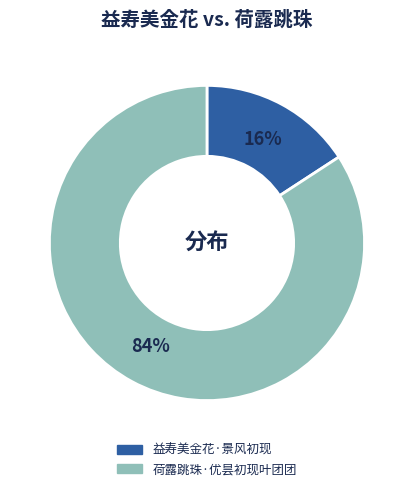

Rank the categories by value from lowest to highest.

益寿美金花·景风初现, 荷露跳珠·优昙初现叶团团